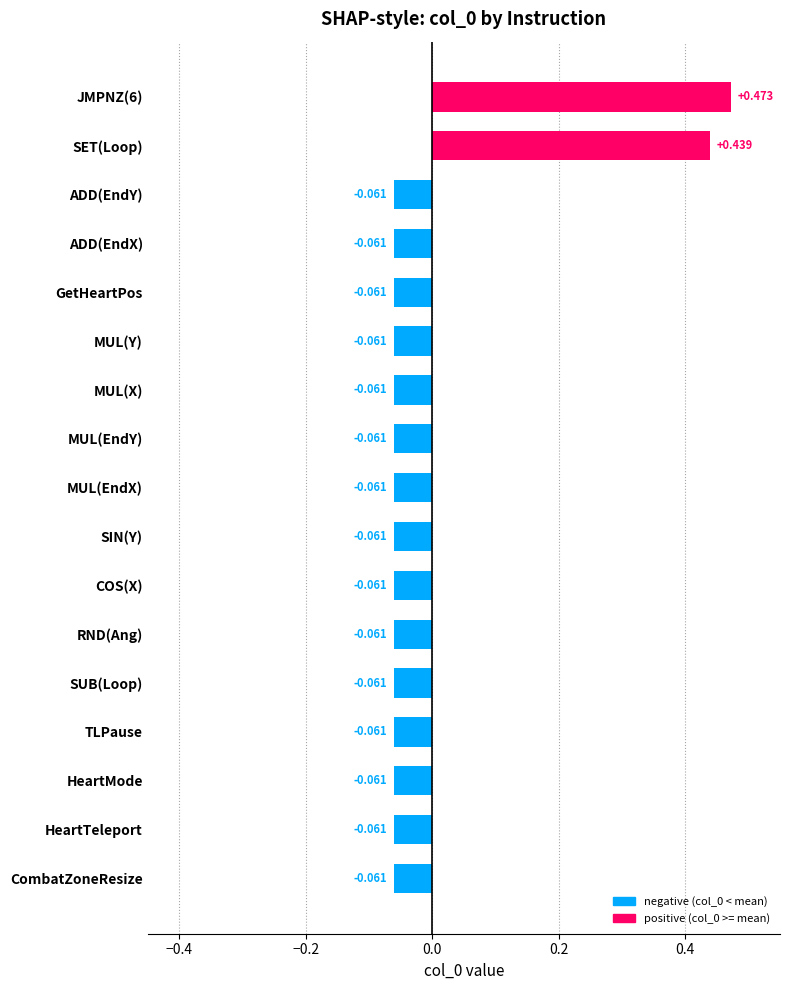

Which has a higher value, ADD(EndX) or SET(Loop)?

SET(Loop)